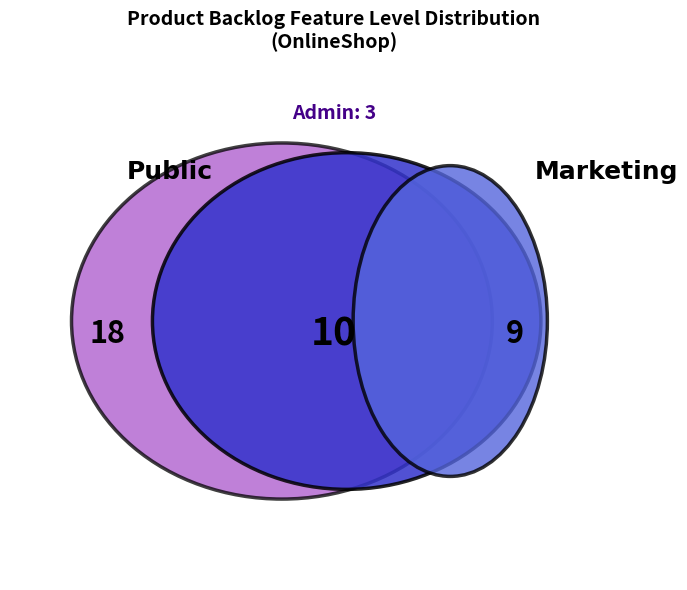

Does Marketing represent more than half of the total?

No